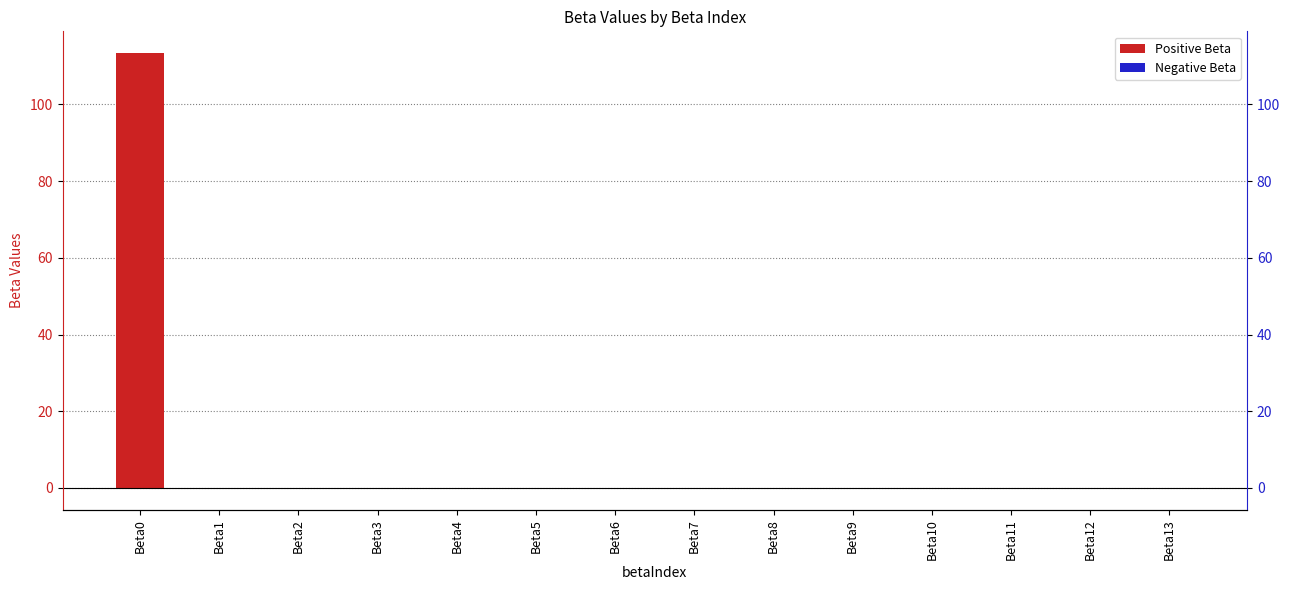

Reading left to right, what are all the values shown in this chart?

Beta0=113.4	Beta1=0.0	Beta2=-0.0	Beta3=-0.0	Beta4=0.0	Beta5=-0.0	Beta6=-0.0	Beta7=-0.0	Beta8=-0.0	Beta9=-0.0	Beta10=0.0	Beta11=-0.0	Beta12=0.0	Beta13=0.1